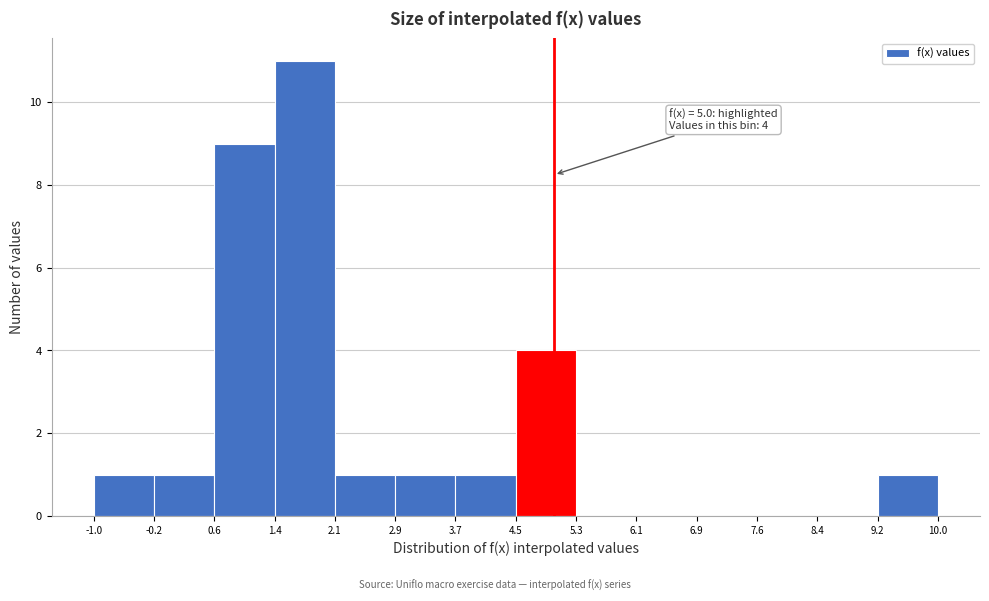

Over which range of the x-axis is the bar tallest?

1.4 to 2.1